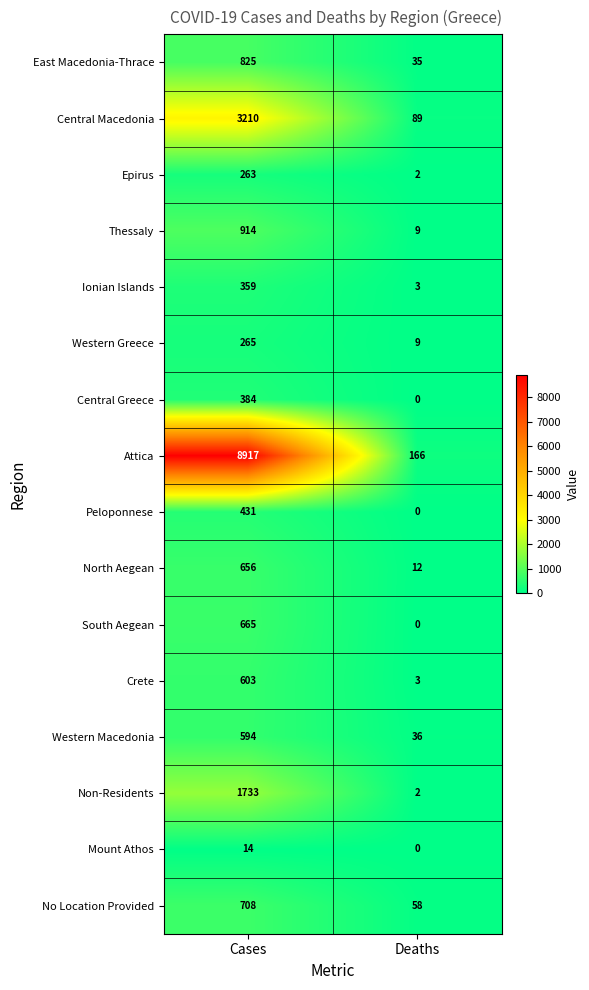

How many series are shown in this chart?

16